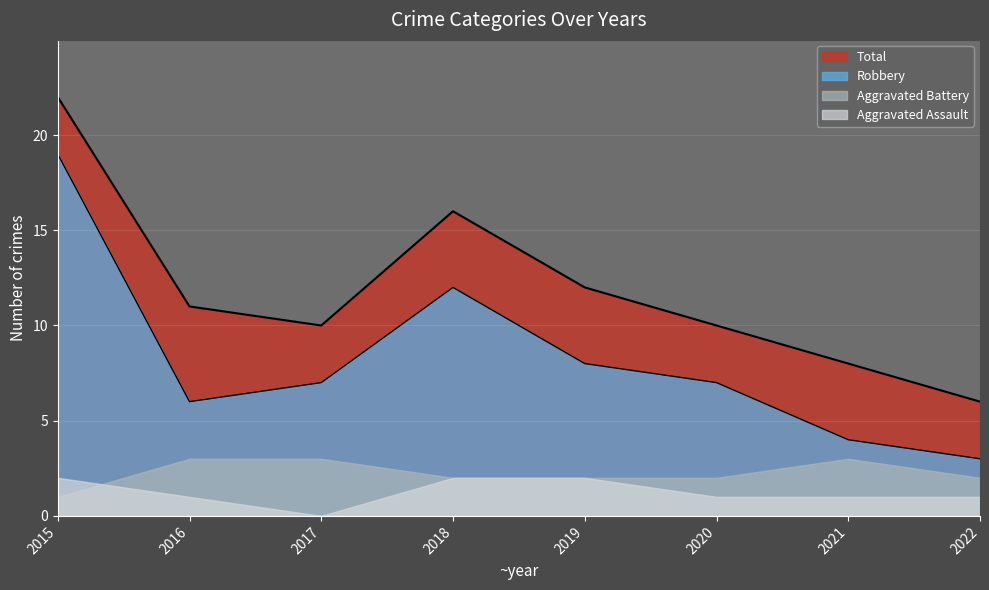

Which category has the lowest value in the Aggravated Assault series?

2017